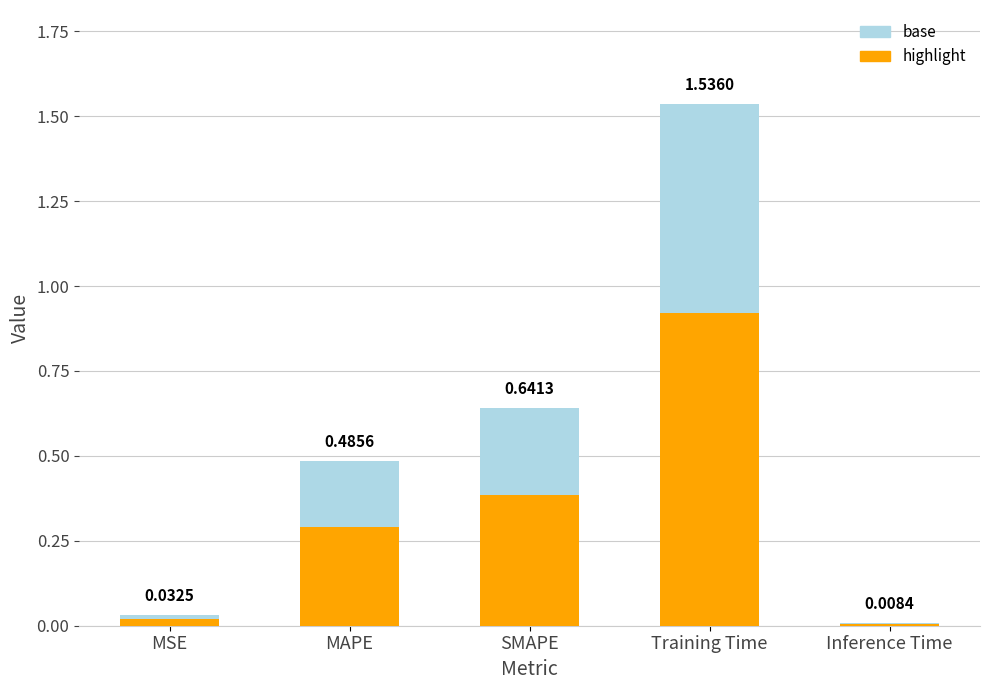

The value of base at SMAPE is 0.8. True or false?

False